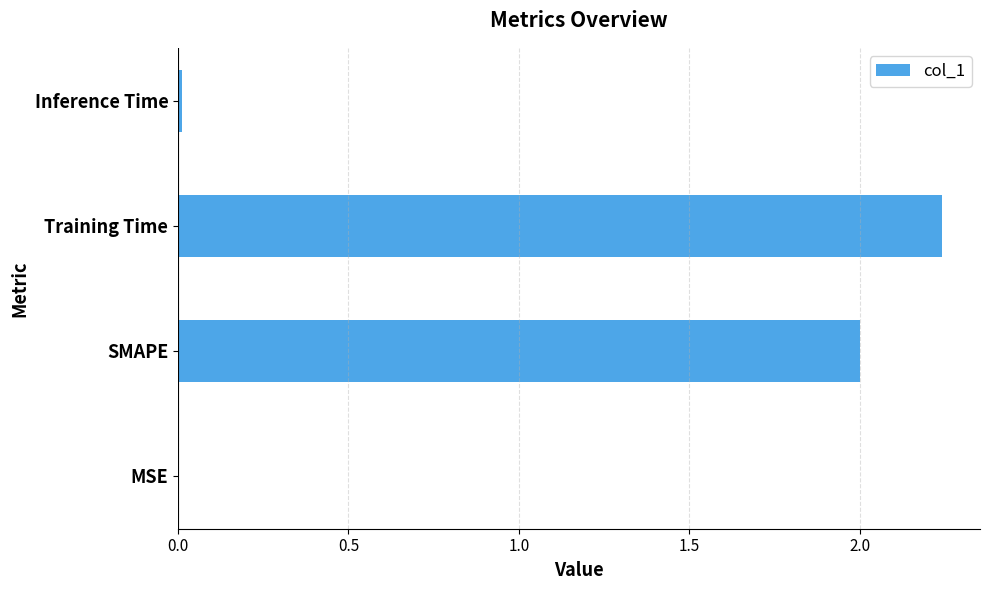

Are the bars horizontal?

Yes